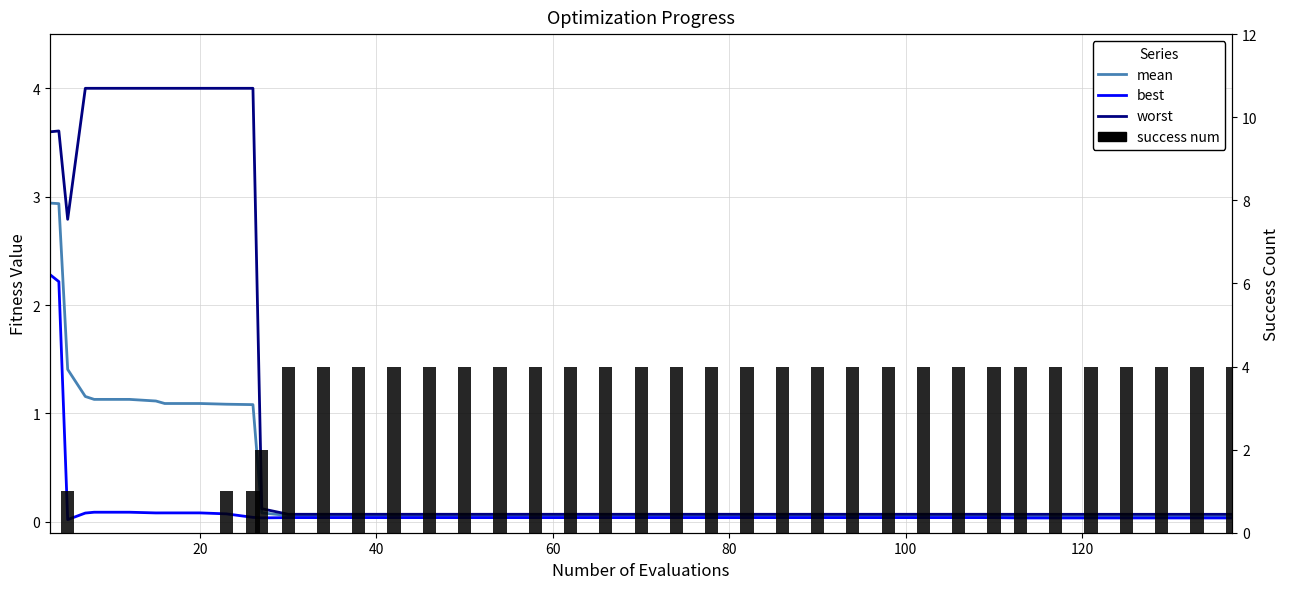

At how many categories does at least one series exceed 1?

40